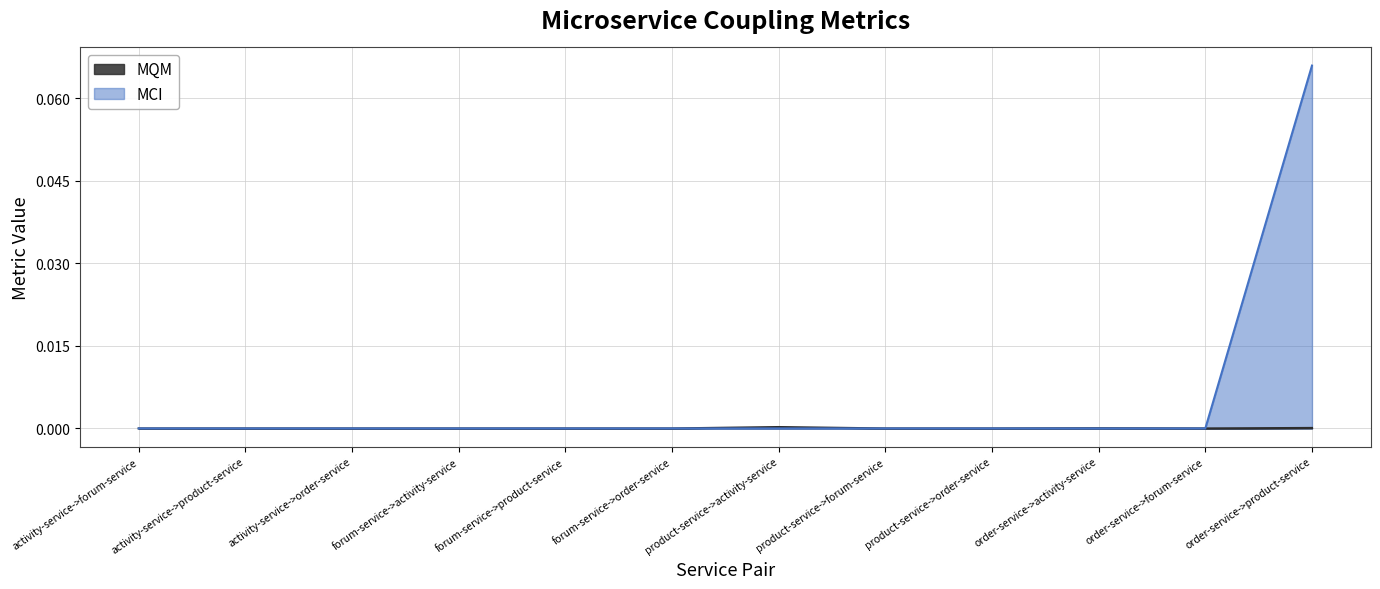

True or false: MCI and MQM intersect in this chart.

False